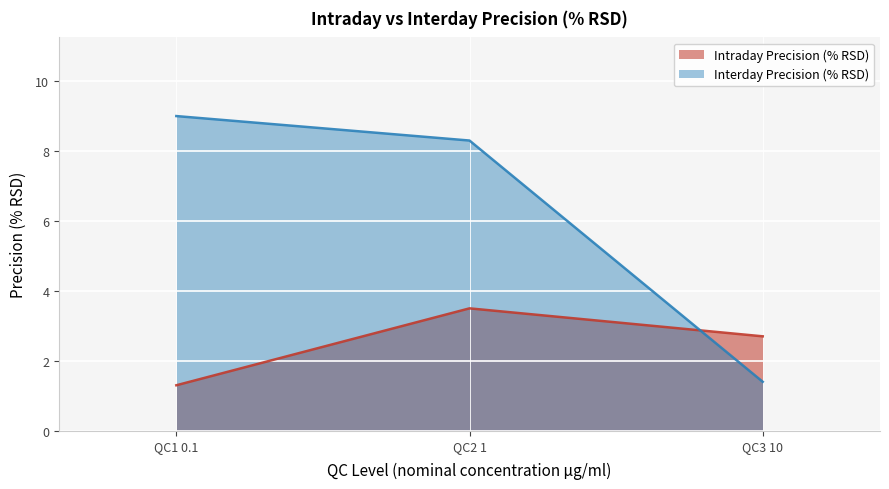

What is the value of the Interday Precision (% RSD) point at the 2nd from the left?

8.3